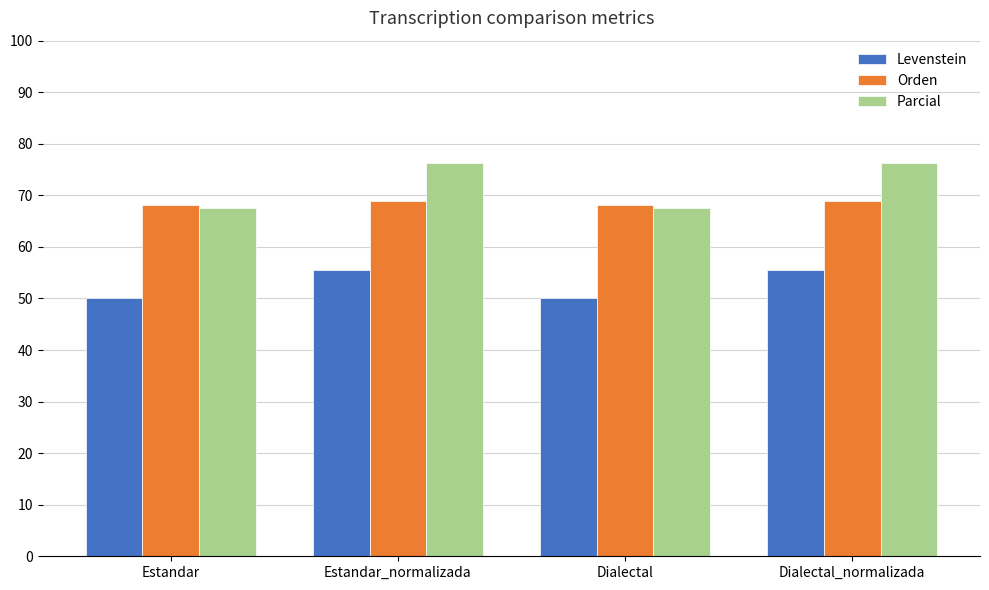

Which series changed the most between Estandar and Dialectal_normalizada?

Parcial